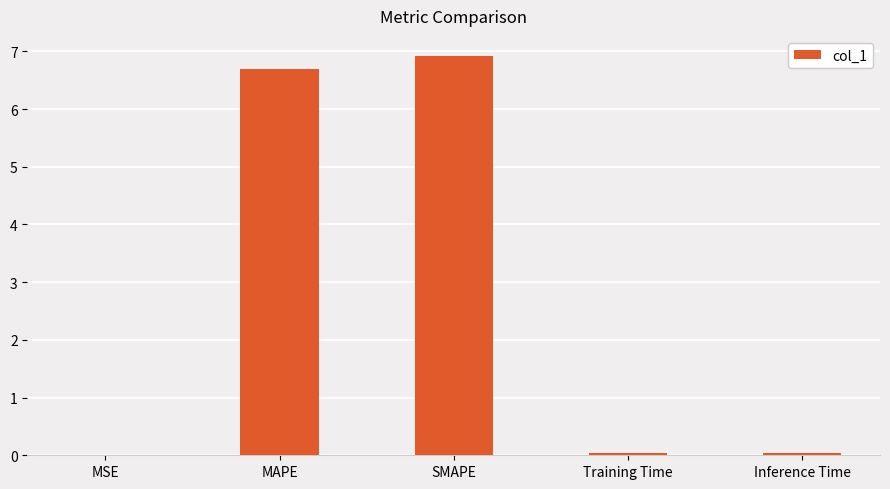

What value does the data have at MAPE?

6.7